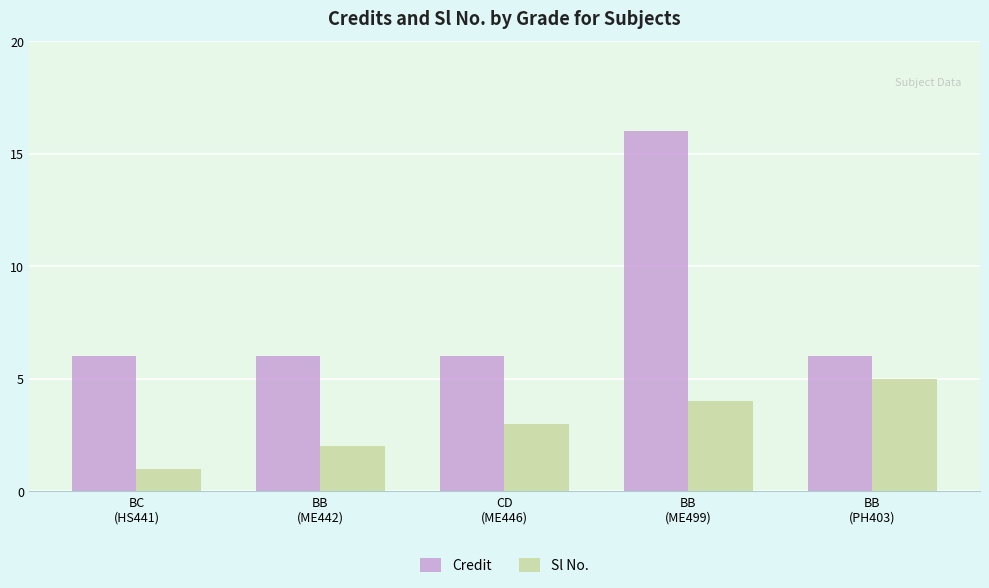

Is the value of Credit at BB
(ME442) greater than the value of Sl No. at BC
(HS441)?

Yes